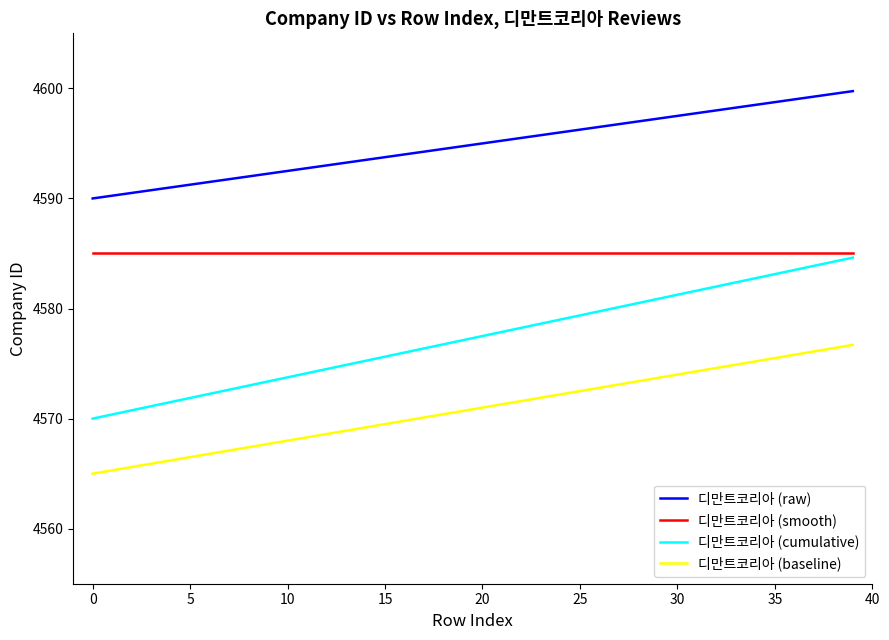

True or false: 디만트코리아 (baseline) and 디만트코리아 (cumulative) cross at least once.

False